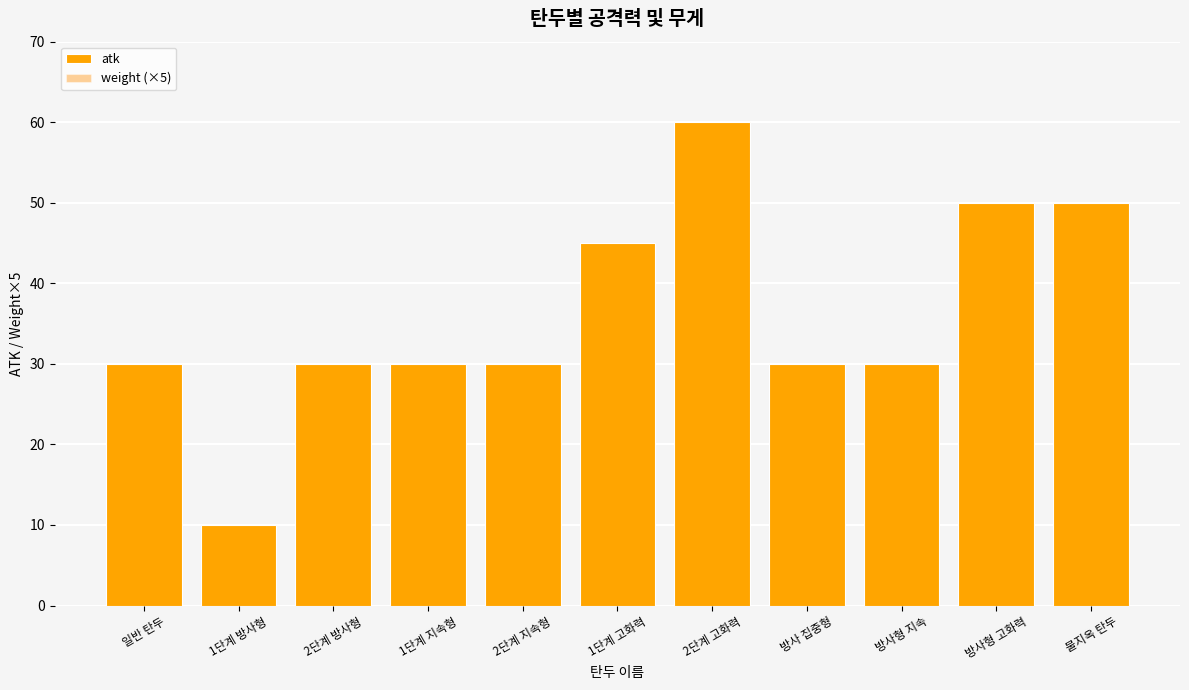

Is the value of atk at 1단계 고화력 greater than the value of weight (×5) at 2단계 고화력?

Yes